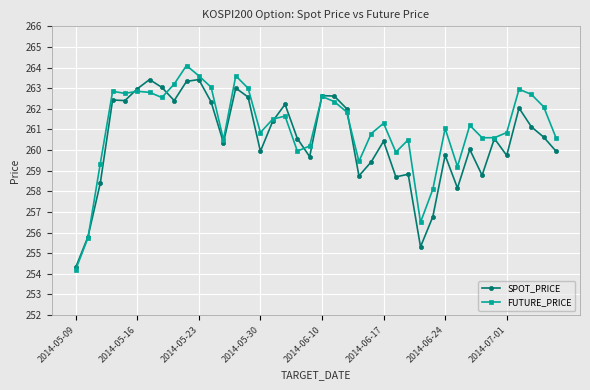

In FUTURE_PRICE, how many points are higher than both neighbors (excluding endpoints)?

11